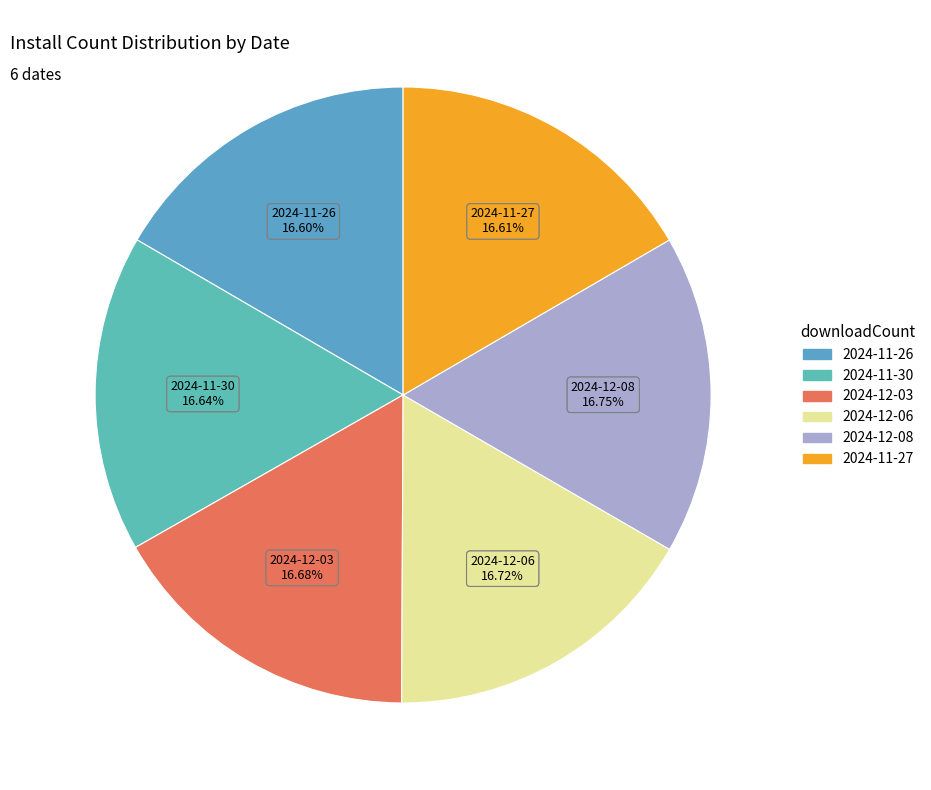

To the nearest percent, what portion does 277 represent?

17%